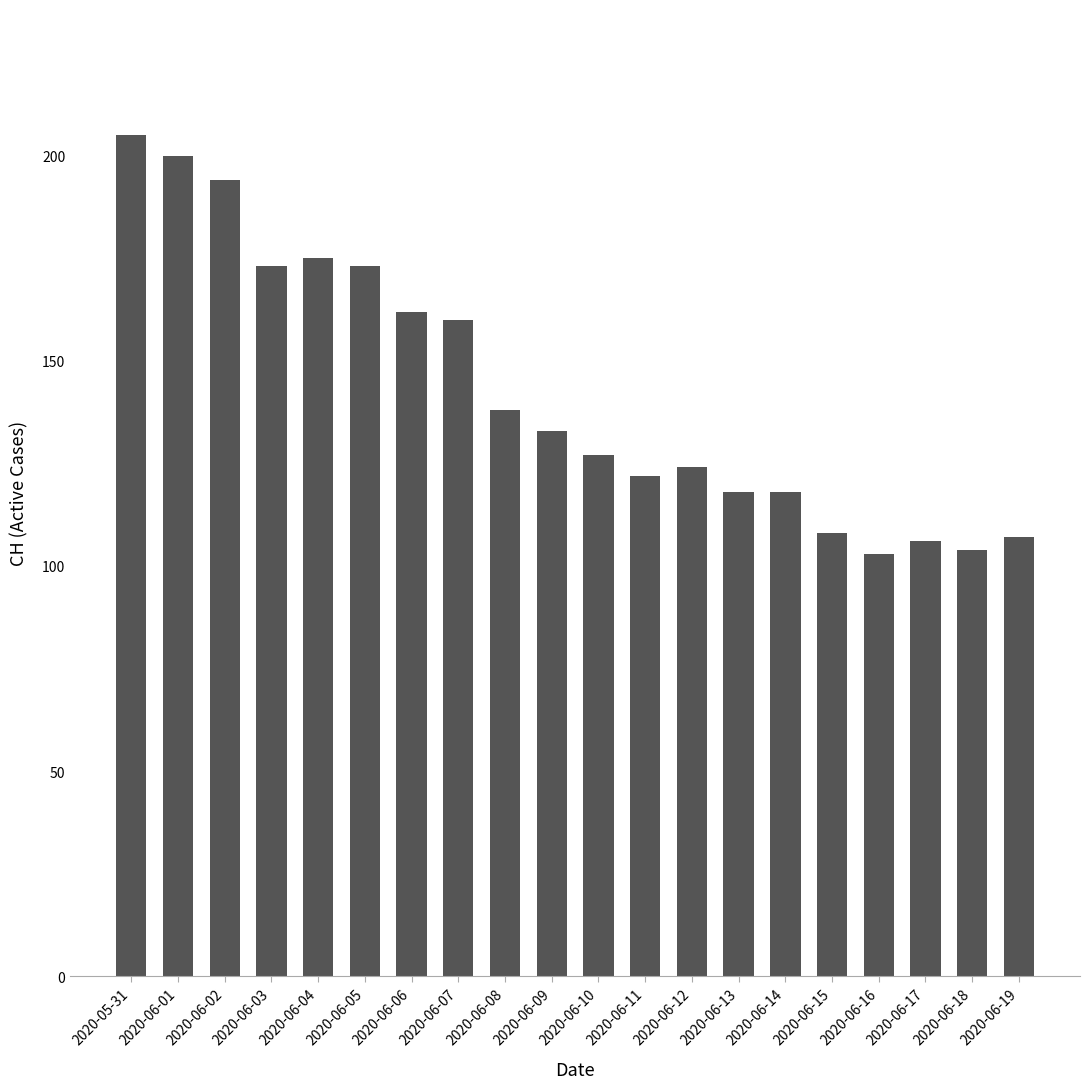

What is the smallest value displayed?

103